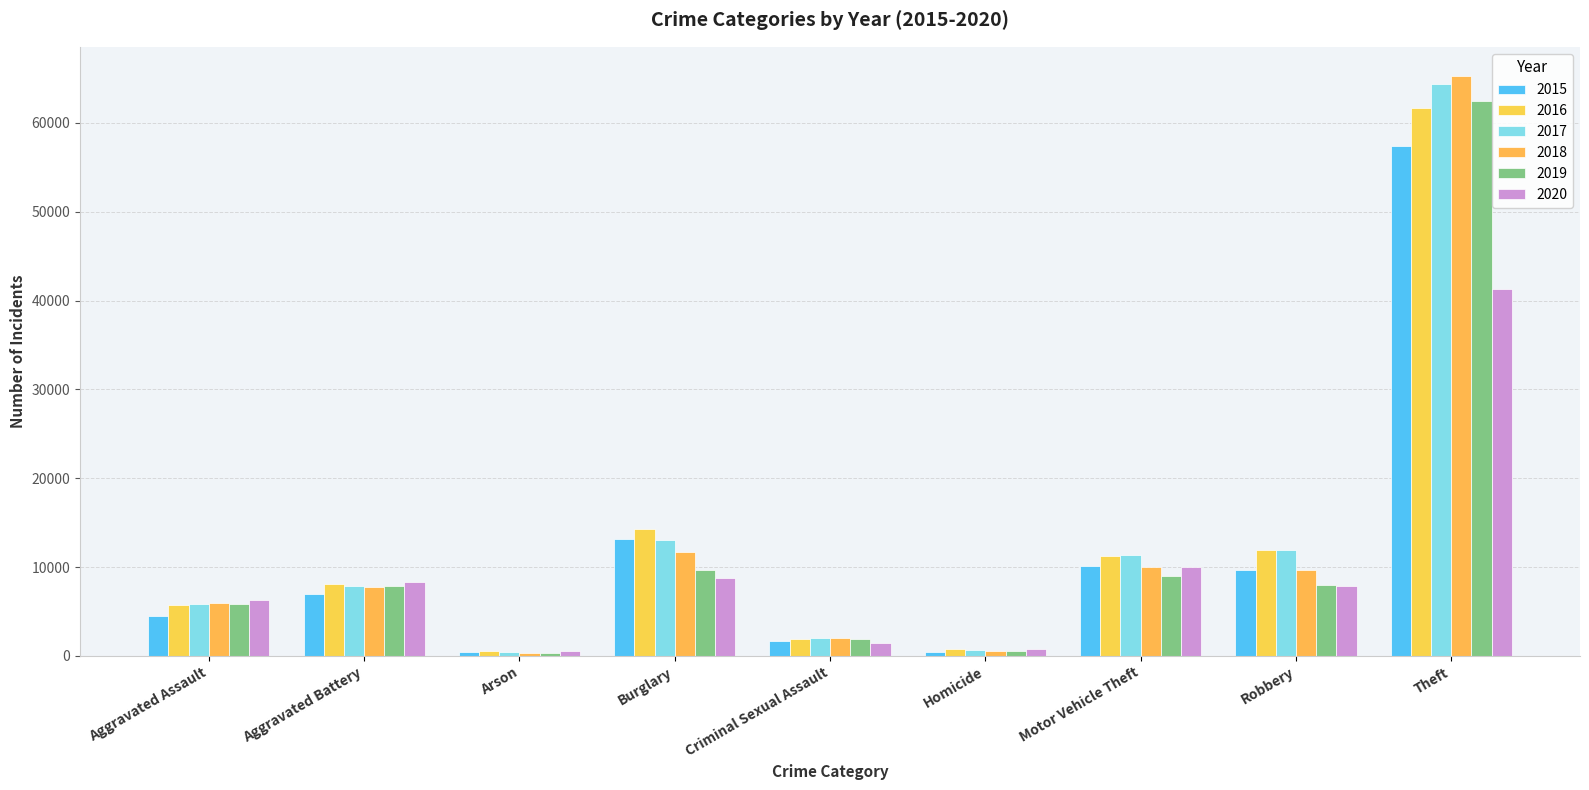

What is the minimum value shown in the chart?

373